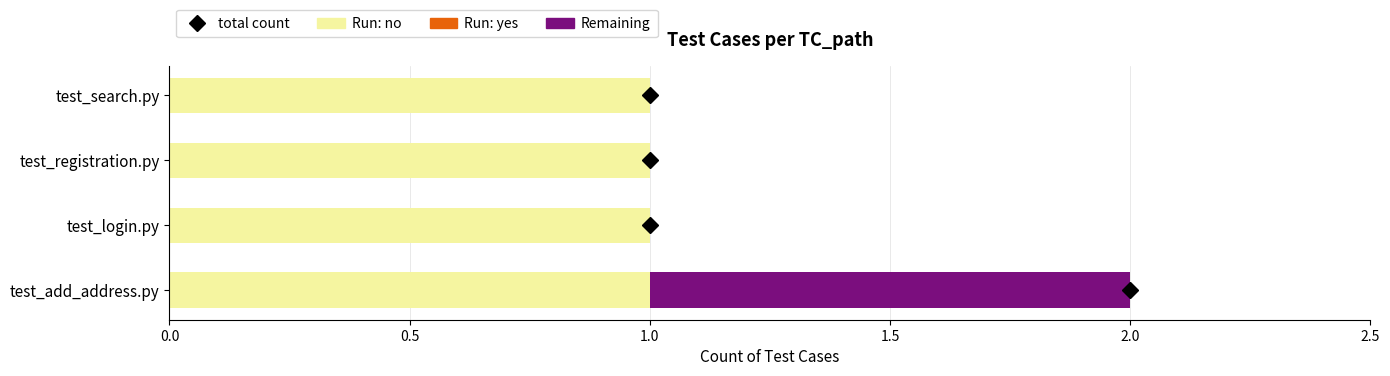

What is the sum of all Run: no values?

4